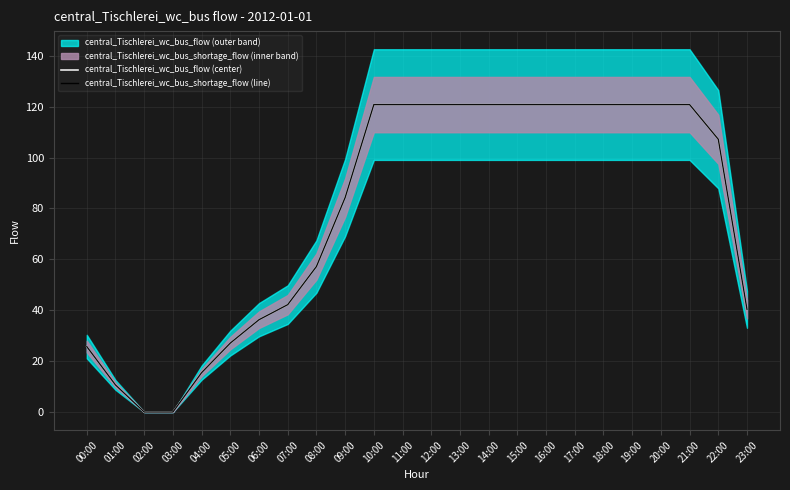

Rank the categories by central_Tischlerei_wc_bus_flow (center) value from lowest to highest.

02:00, 03:00, 01:00, 04:00, 00:00, 05:00, 06:00, 23:00, 07:00, 08:00, 09:00, 22:00, 10:00, 11:00, 12:00, 13:00, 14:00, 15:00, 16:00, 17:00, 18:00, 19:00, 20:00, 21:00